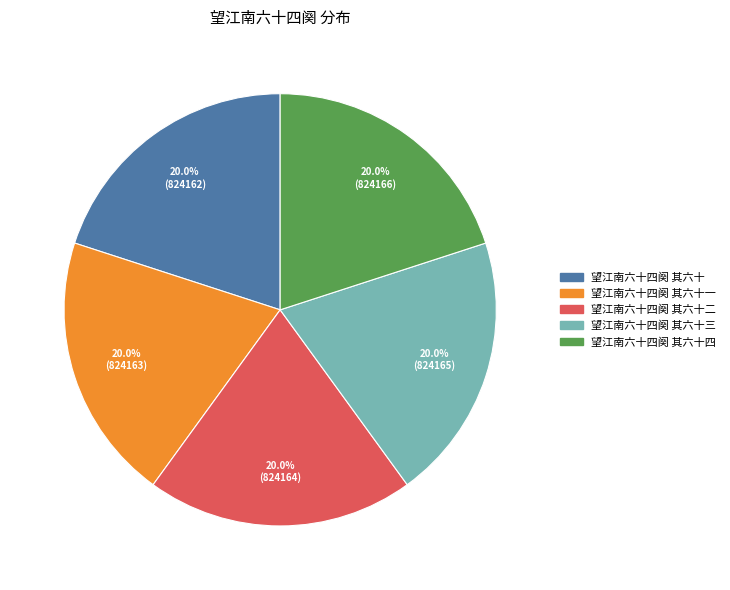

How many segments does this pie chart have?

5